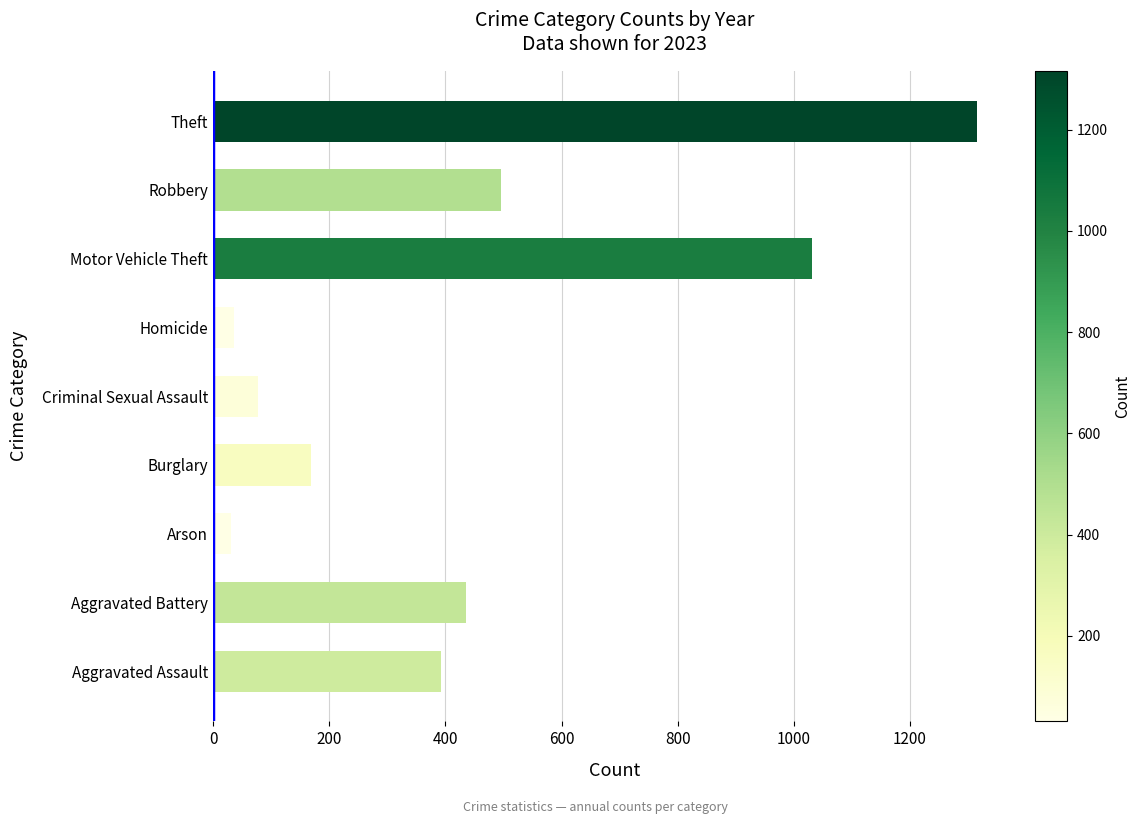

Where is the data nearest to the value 673?

Robbery